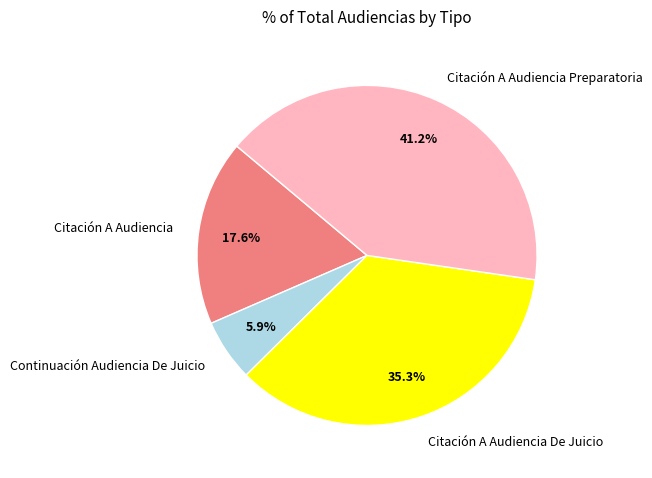

Approximately how many times larger is the value at Citación A Audiencia Preparatoria compared to Citación A Audiencia De Juicio?

1.2